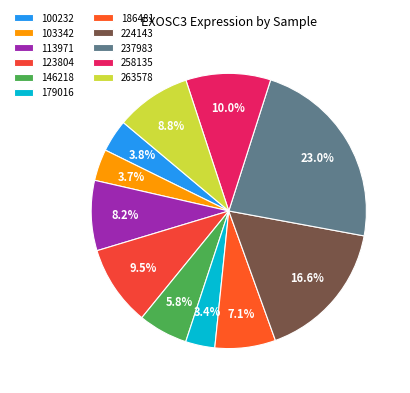

Count the number of slices in the pie.

11